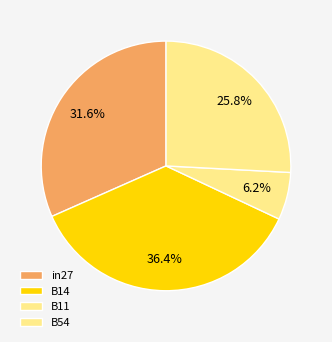

True or false: B11 accounts for 15% of the total.

False